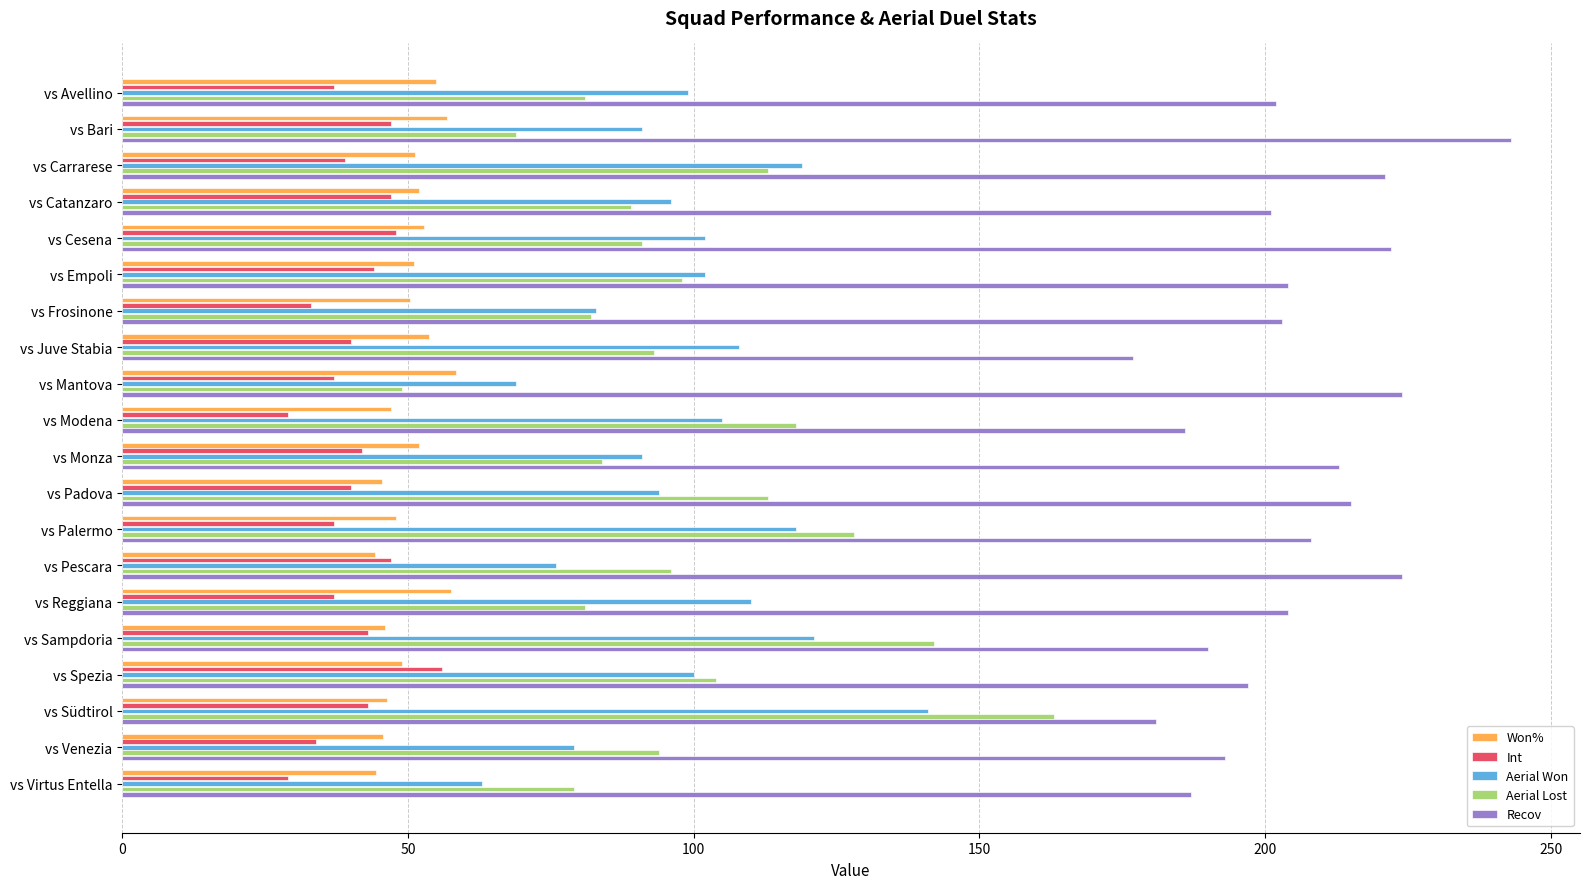

Rank the series by their maximum value, from lowest to highest.

Int, Won%, Aerial Won, Aerial Lost, Recov